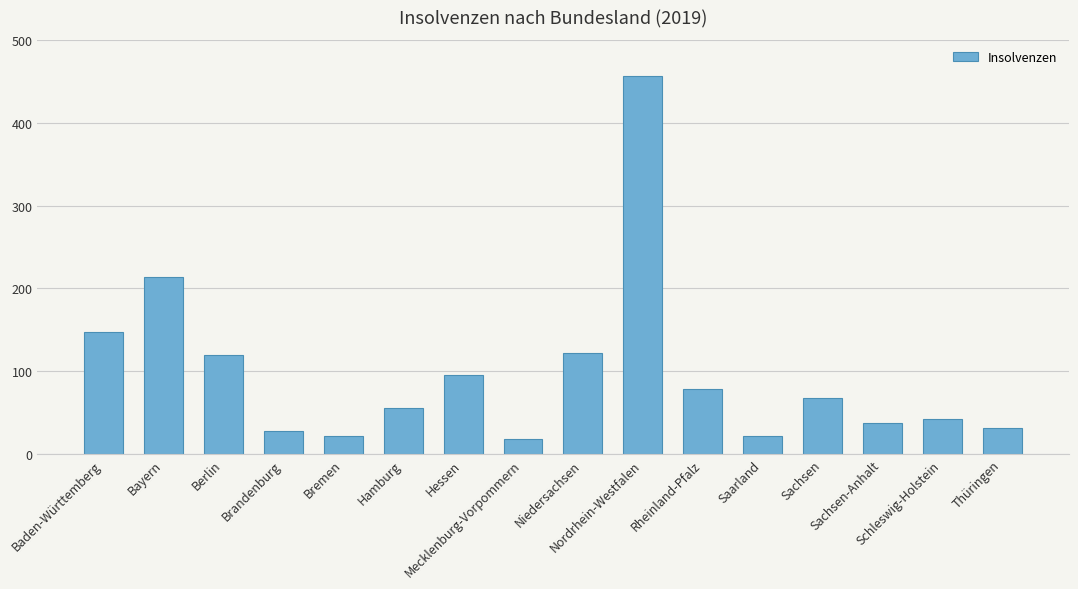

The value at Bremen is 22. True or false?

True